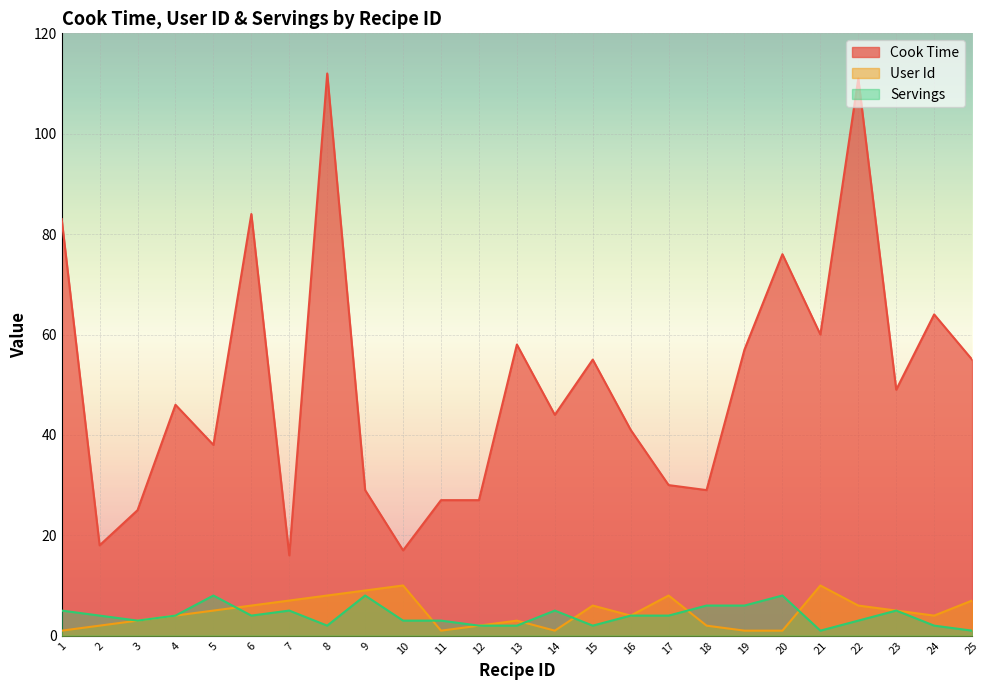

Reading left to right, extract all data points from this chart.

cook_time: 83	18	25	46	38	84	16	112	29	17	27	27	58	44	55	41	30	29	57	76	60	111	49	64	55
user_id: 1	2	3	4	5	6	7	8	9	10	1	2	3	1	6	4	8	2	1	1	10	6	5	4	7
servings: 5	4	3	4	8	4	5	2	8	3	3	2	2	5	2	4	4	6	6	8	1	3	5	2	1